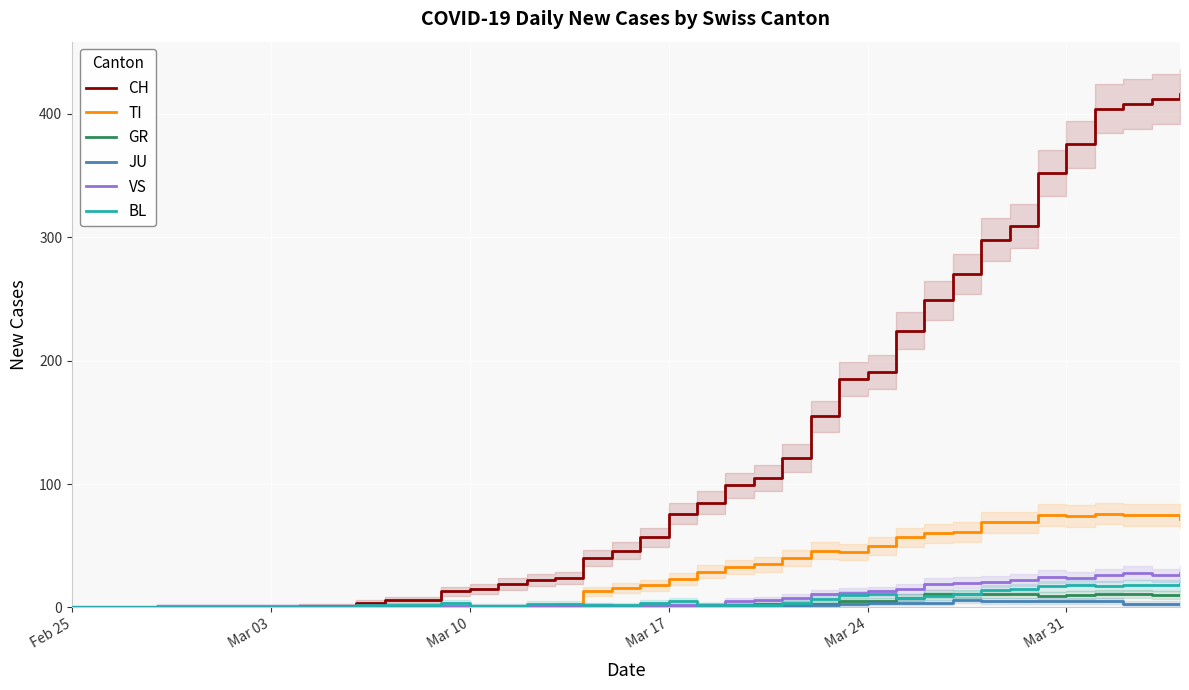

Is it true that TI equals 0 at Mar 03?

True